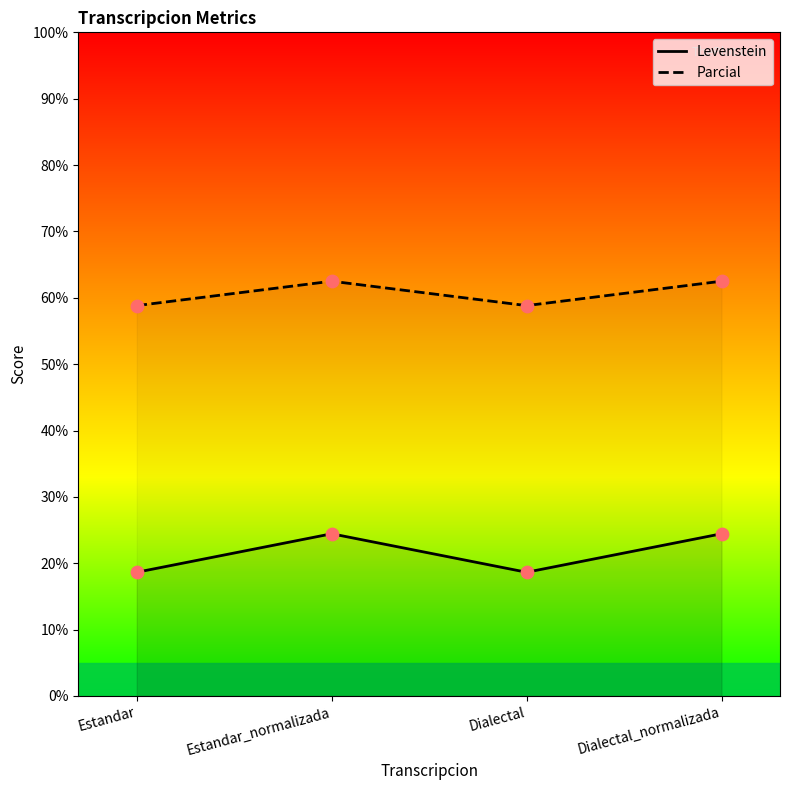

What is the total value across all series at Estandar_normalizada?

86.9